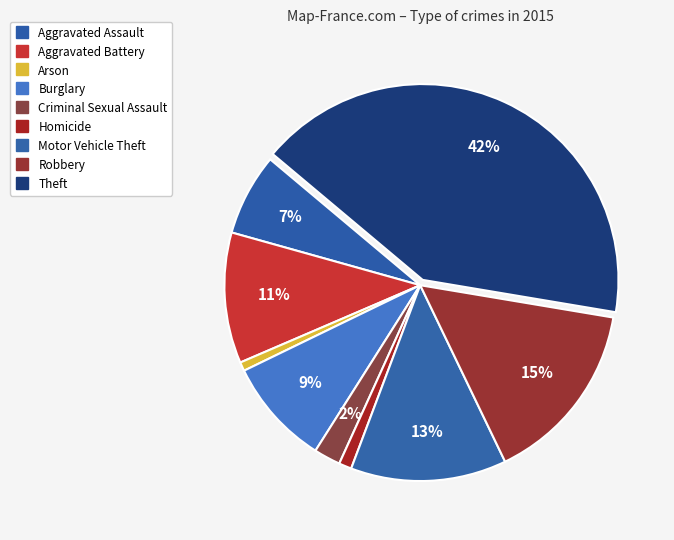

How many slices are in this pie chart?

9